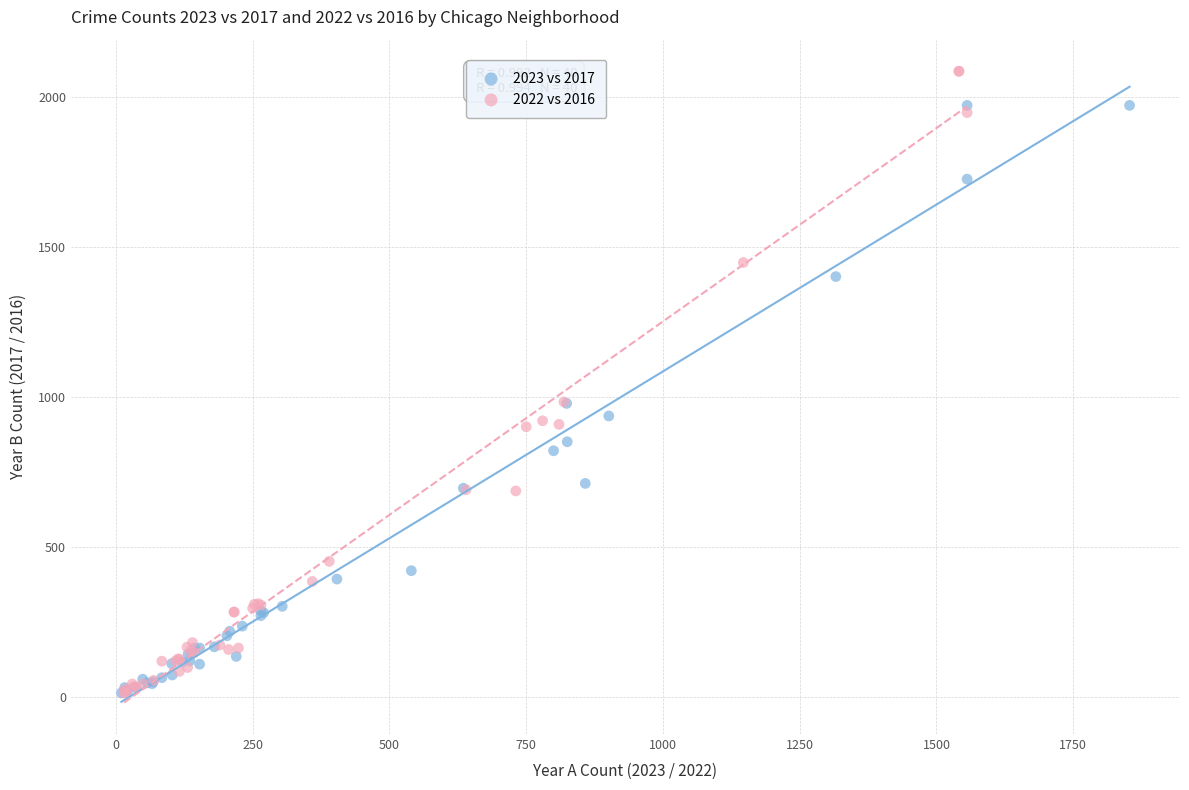

Which series reaches the maximum Y coordinate?

2022 vs 2016